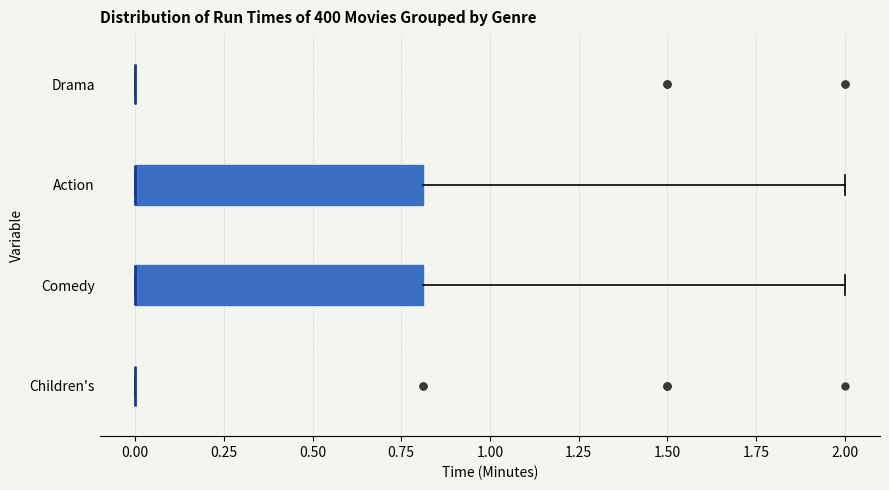

Reading bottom to top, read every box against the x-axis: the position of its median line, the range the box covers, and the ends of its whiskers. The values are not printed on the chart, so give them approximately, as read against the axis.

Children's: box collapsed to a line at 0.0, whiskers 0.0 to 0.0
Comedy: median 0.0 (drawn on the box's left edge), box 0.0 to 0.8, whiskers 0.0 to 2.0
Action: median 0.0 (drawn on the box's left edge), box 0.0 to 0.8, whiskers 0.0 to 2.0
Drama: box collapsed to a line at 0.0, whiskers 0.0 to 0.0